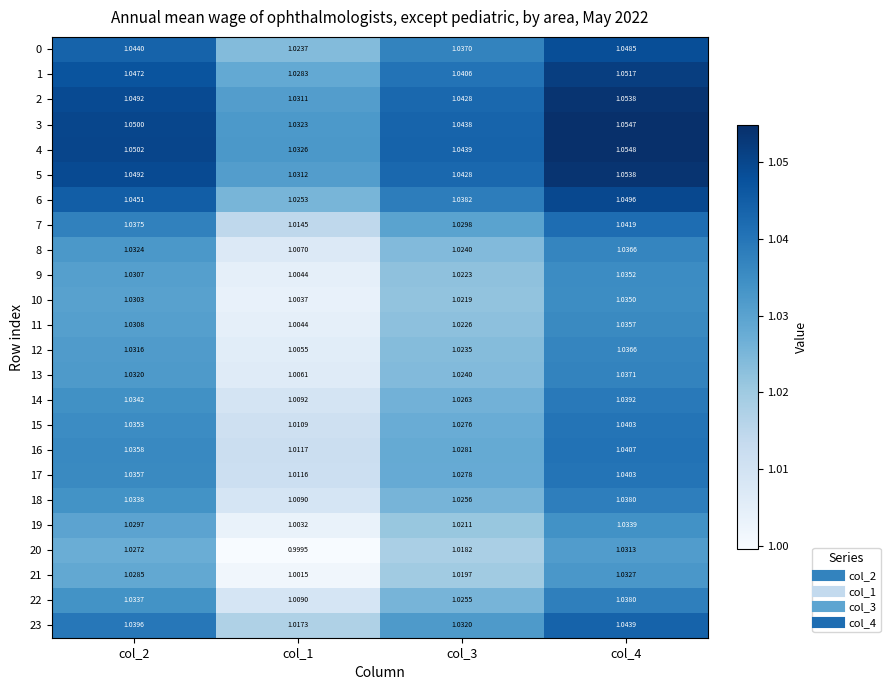

How many series are shown in this chart?

24